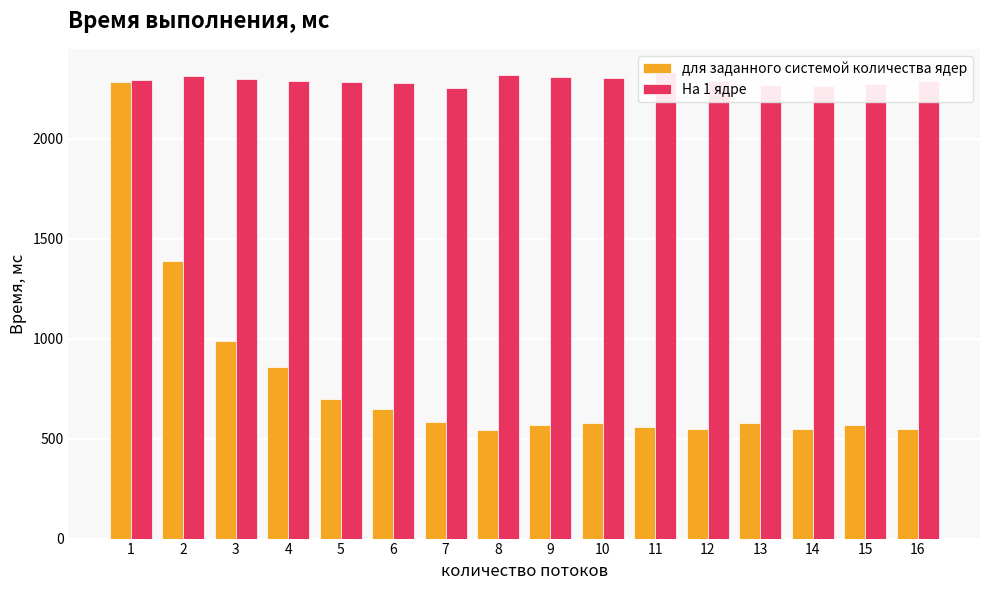

Rank the series by their maximum value, from lowest to highest.

для заданного системой количества ядер, На 1 ядре